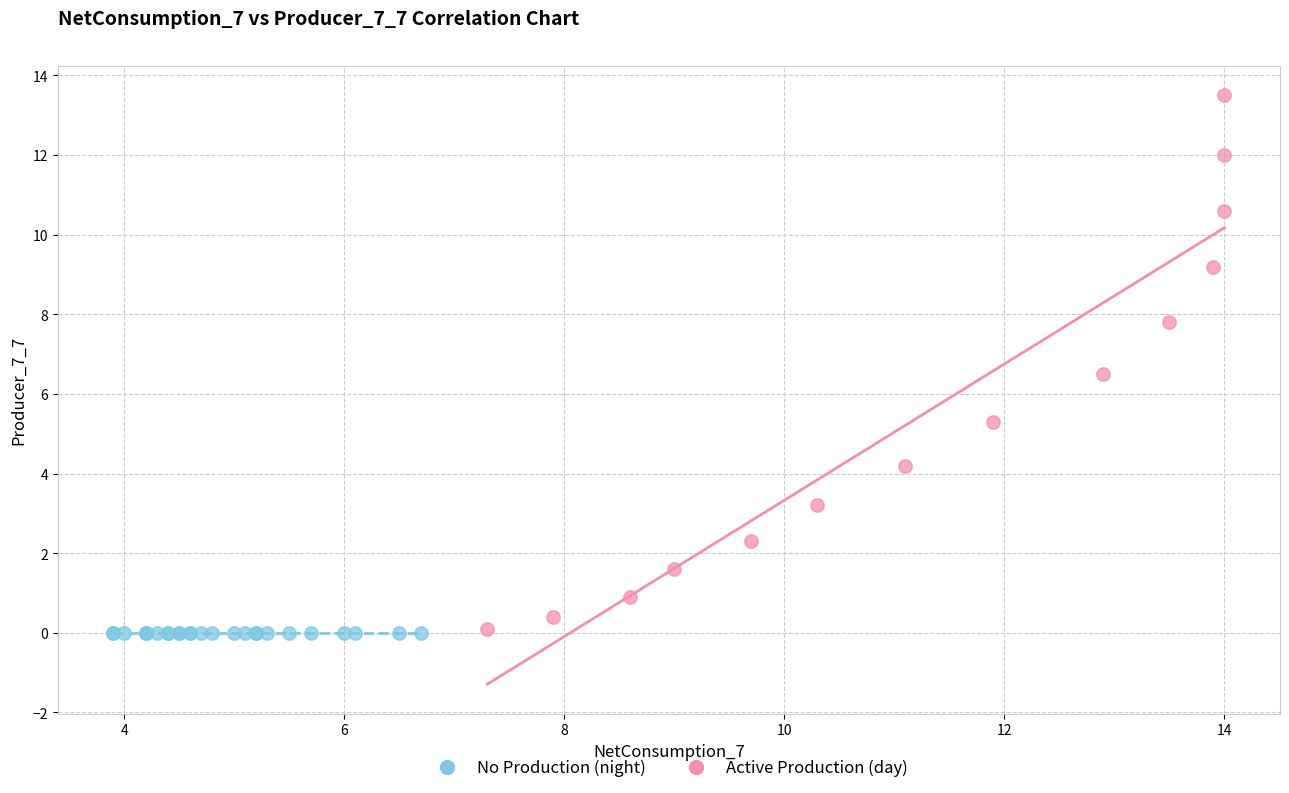

Which series contains the highest Y value?

Active Production (day)